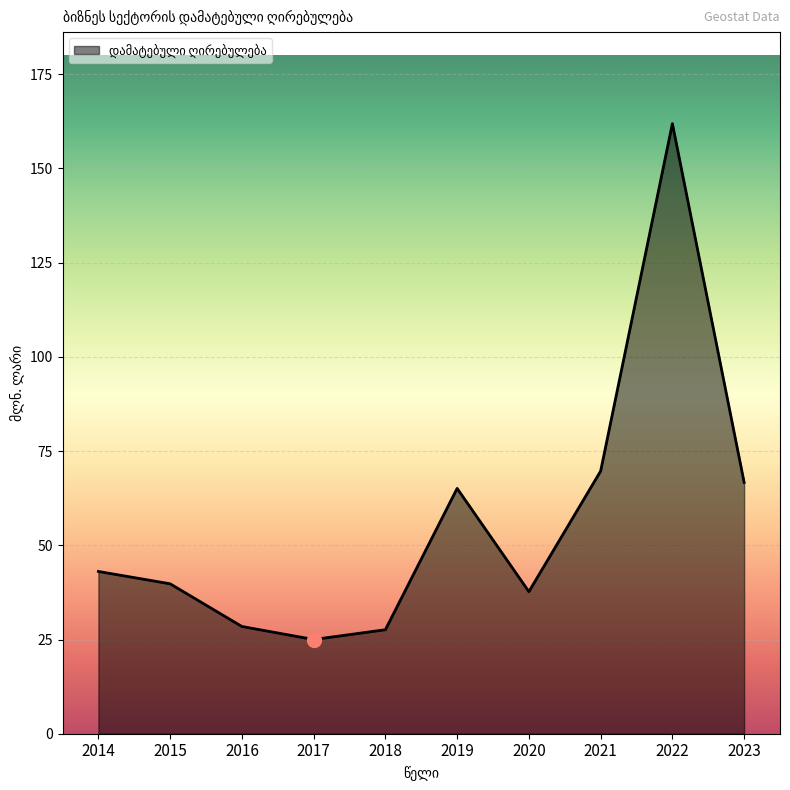

What is the sum of all values?

565.0